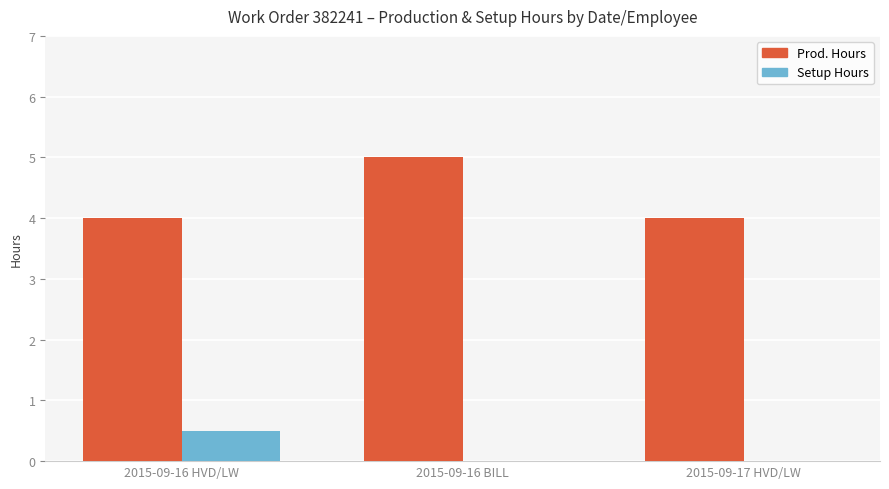

What is the difference between the Prod. Hours values at 2015-09-17 HVD/LW and 2015-09-16 BILL?

1.0